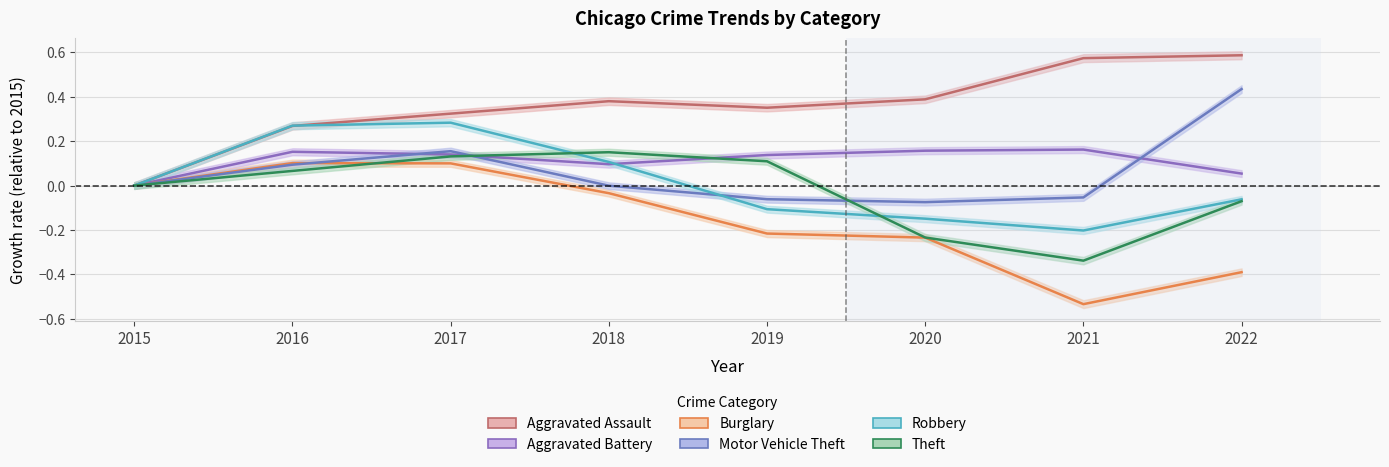

What is the approximate value of Aggravated Battery at 2019?

0.1